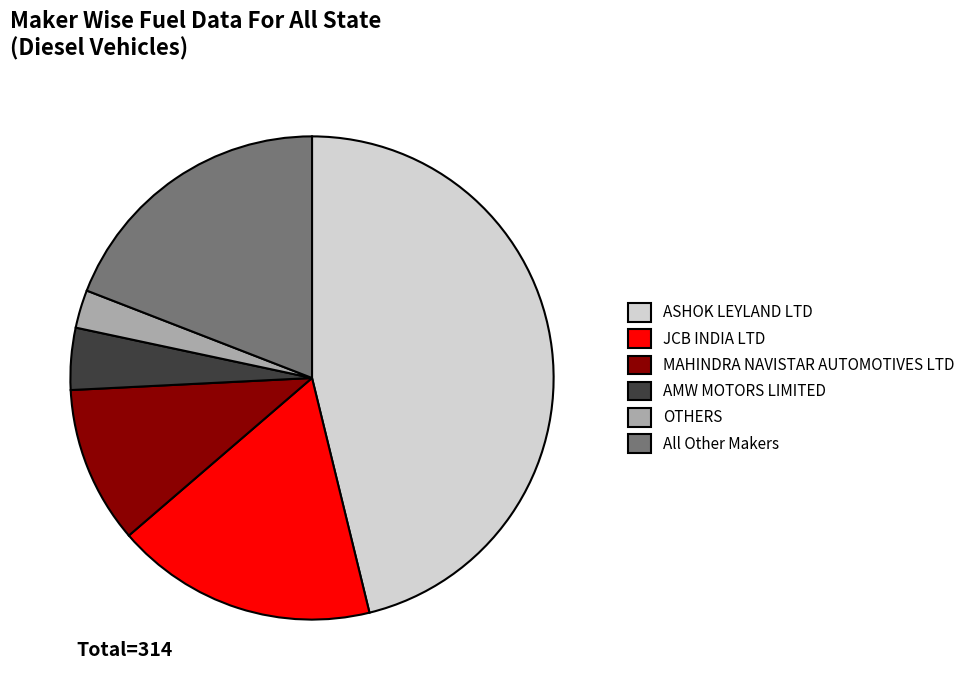

Rank the categories by value from highest to lowest.

ASHOK LEYLAND LTD, All Other Makers, JCB INDIA LTD, MAHINDRA NAVISTAR AUTOMOTIVES LTD, AMW MOTORS LIMITED, OTHERS